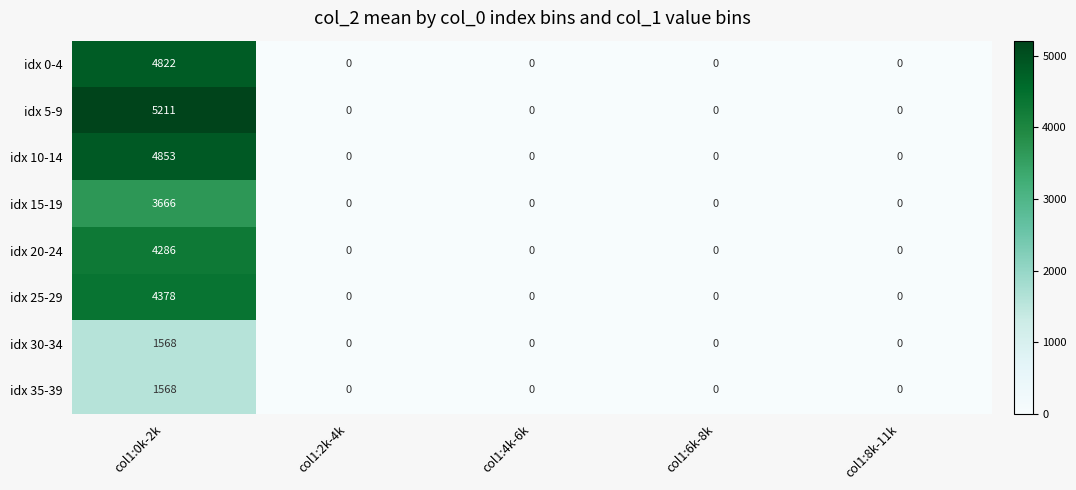

The value of idx 5-9 at col1:4k-6k is 0. True or false?

True